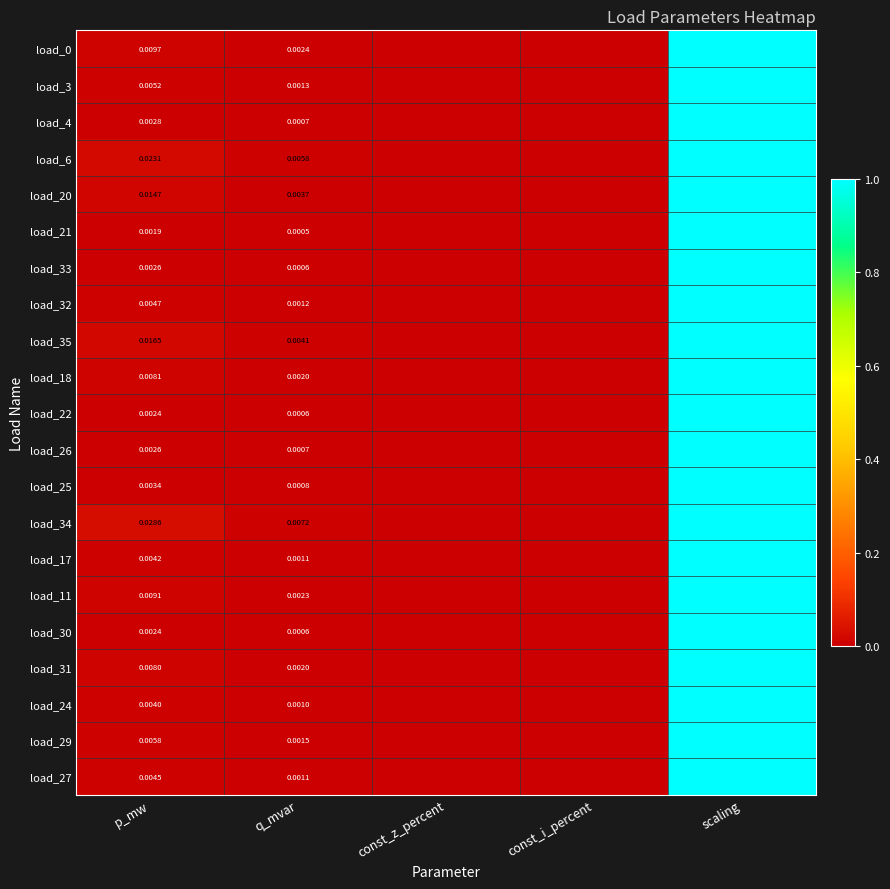

Is the value of load_35 at p_mw greater than the value of load_21 at p_mw?

Yes